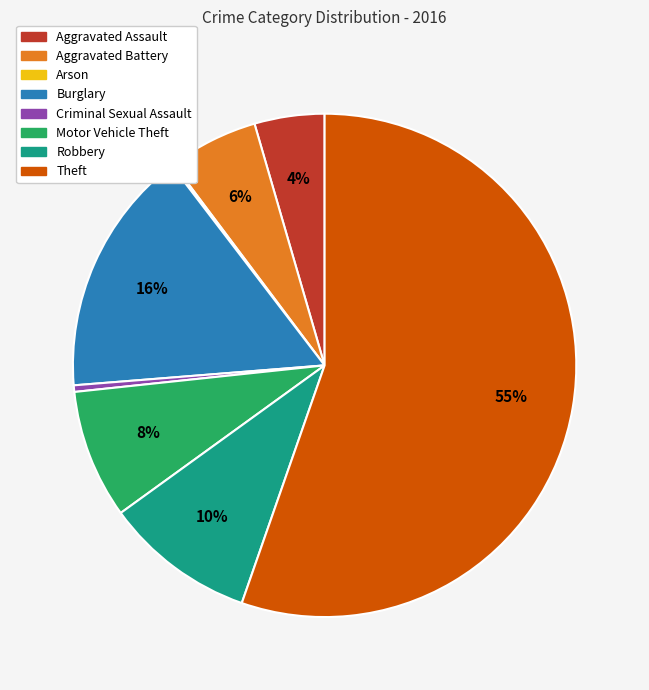

Is it true that Robbery is 10% of the pie?

True